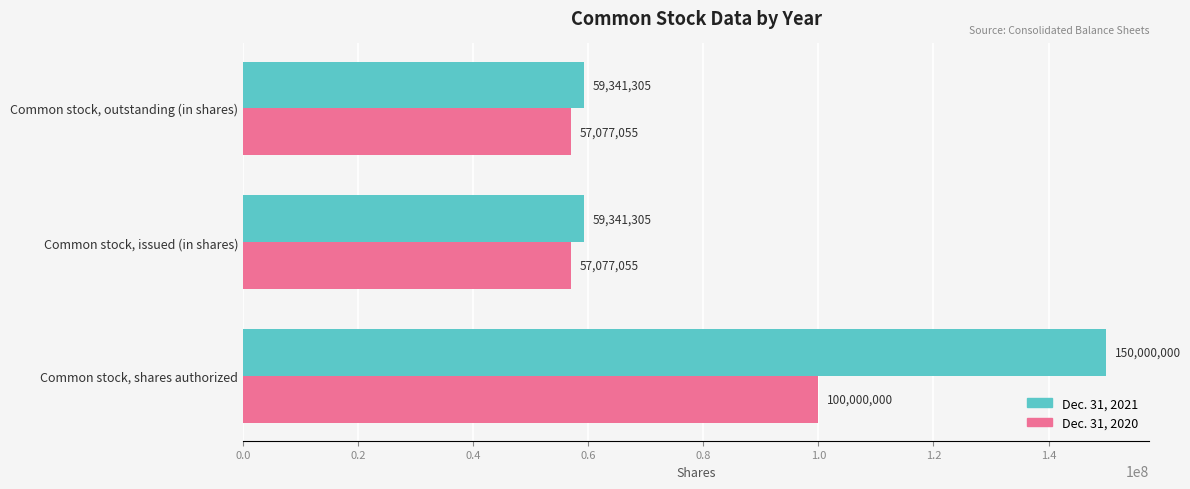

What is the difference between the maximum and minimum values in the Dec. 31, 2021 series?

90658695